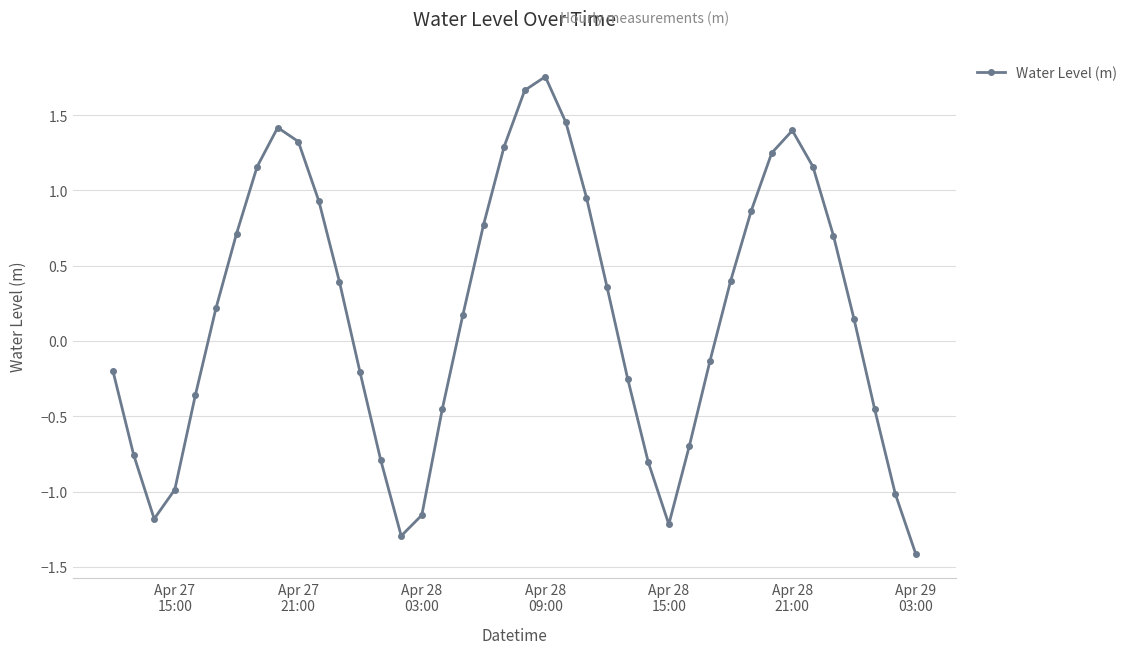

What is the sum of all values?

7.1